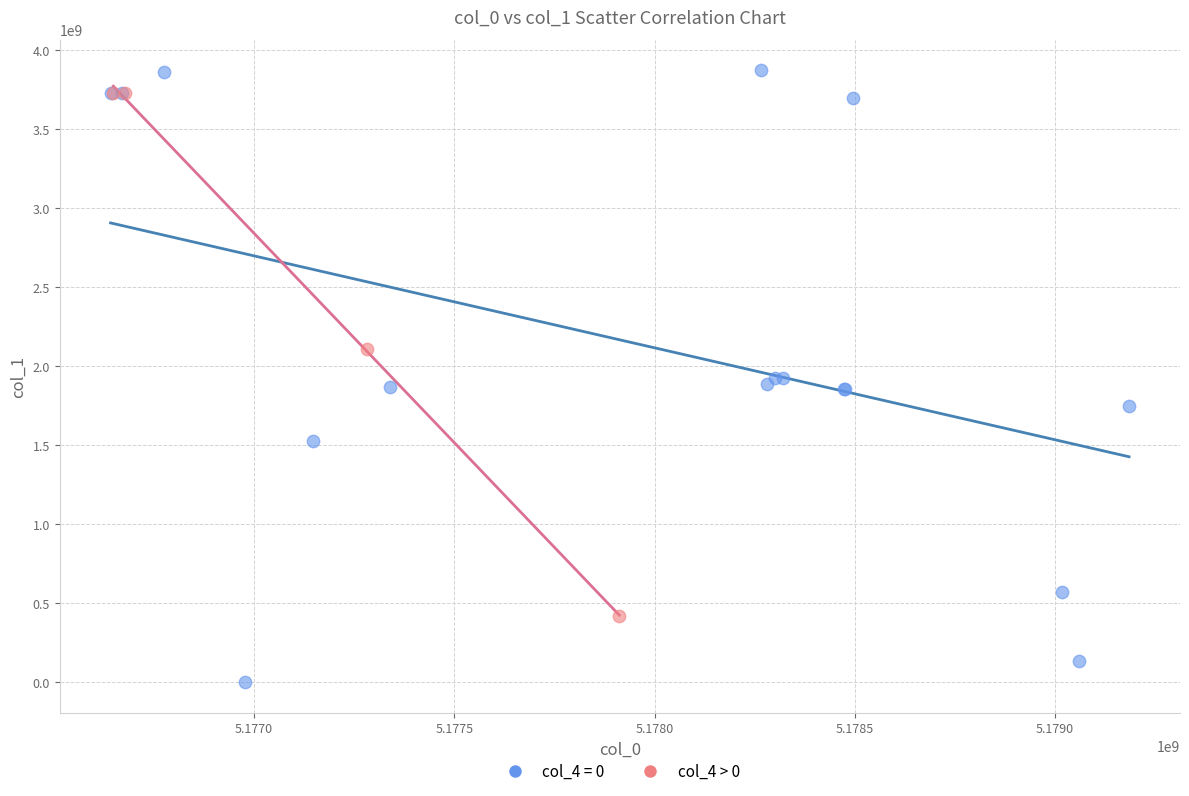

Which series reaches the minimum Y coordinate?

col_4 = 0